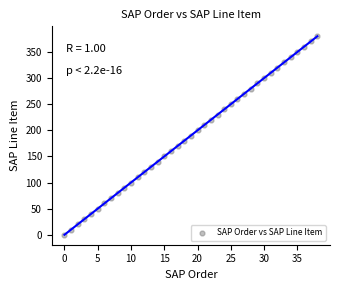

What is the range of Y values (max minus min)?

380